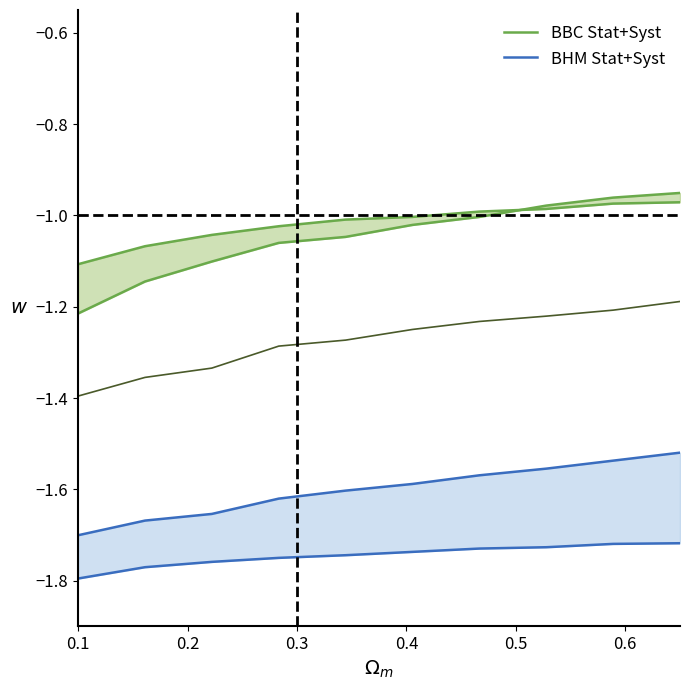

Reading left to right, transcribe all the data shown in this chart.

BBC Stat+Syst: -1.1	-1.1	-1.0	-1.0	-1.0	-1.0	-1.0	-1.0	-1.0	-1.0
BHM Stat+Syst: -1.7	-1.7	-1.7	-1.6	-1.6	-1.6	-1.6	-1.6	-1.5	-1.5